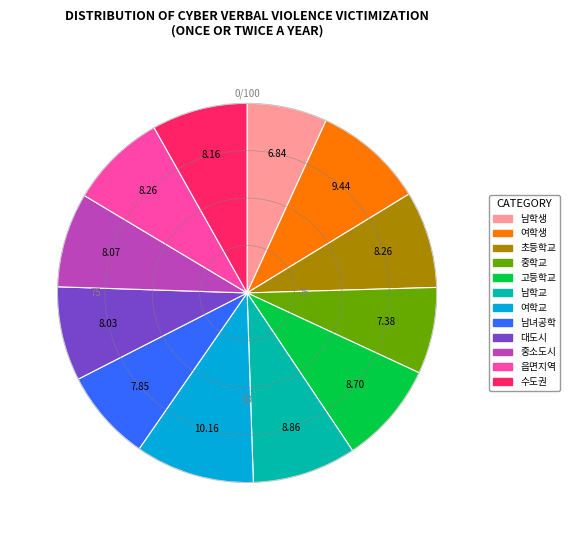

Approximately how many times larger is the value at 여학교 compared to 중소도시?

1.3